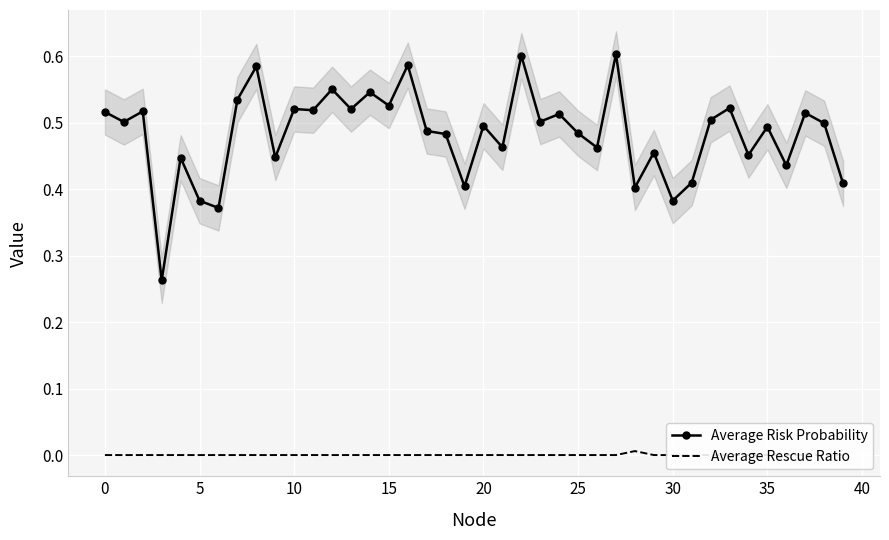

The Average Rescue Ratio series shows 0.0 at 14. True or false?

True